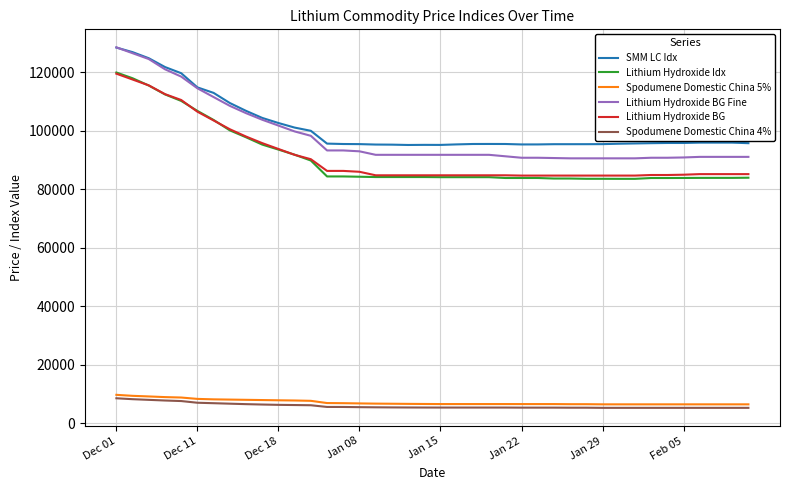

Does the chart have visible grid lines?

Yes